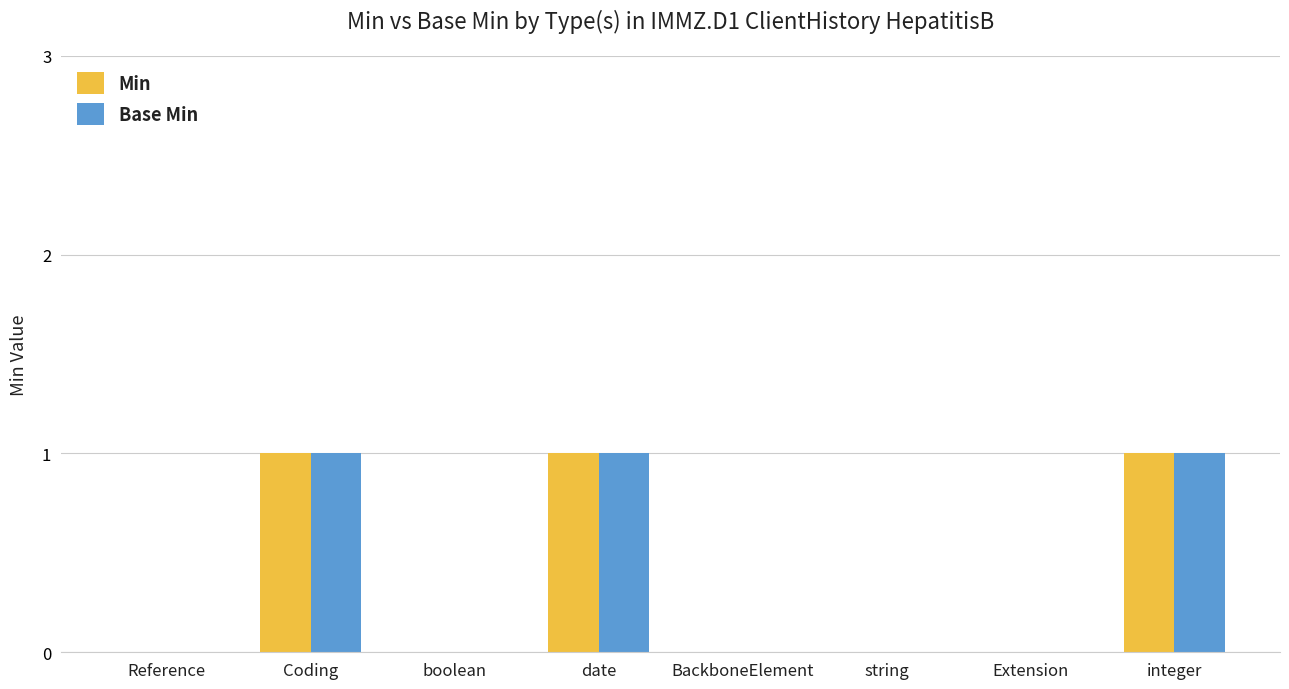

True or false: Min has a value of 1 at date.

True